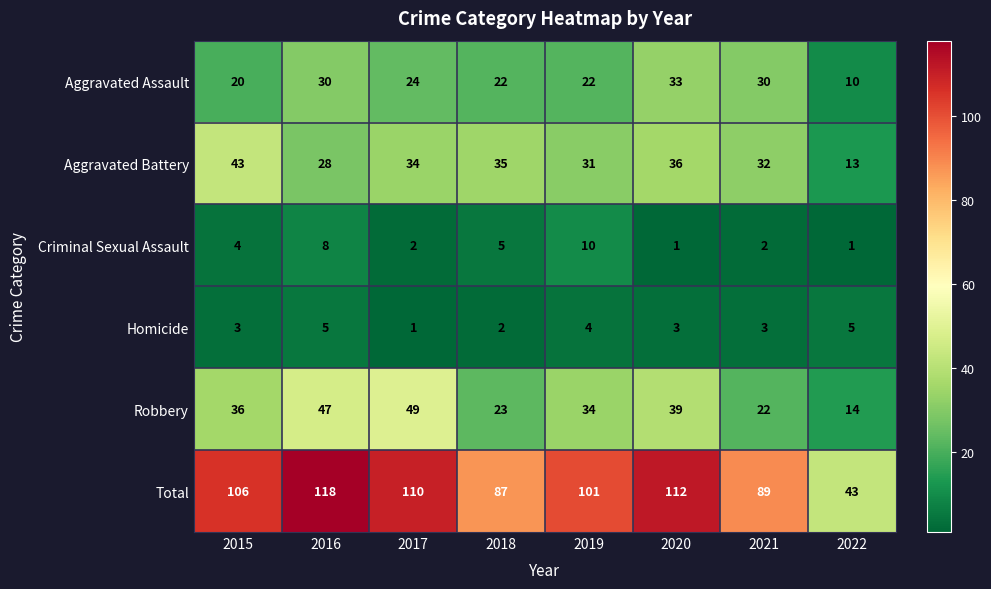

Which label corresponds to the largest value in the chart?

2016